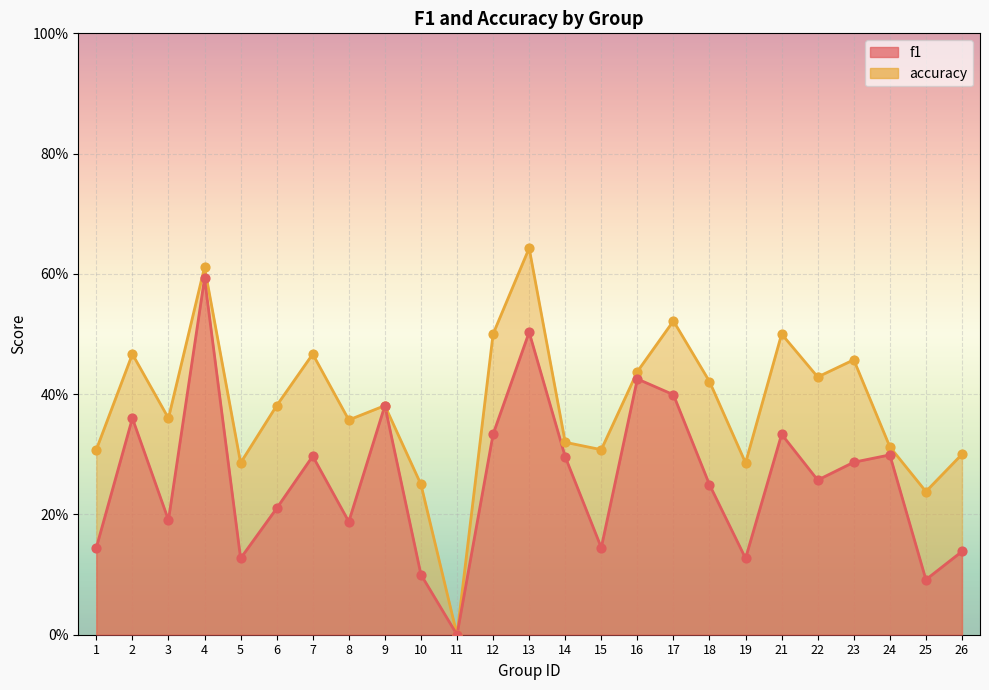

What is the total value across all series at 13?

1.1